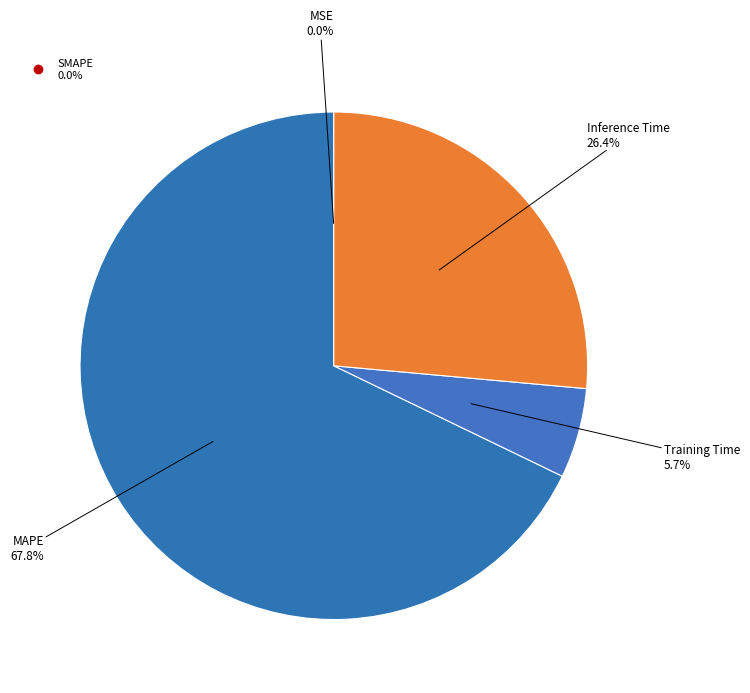

Rank the categories by value from lowest to highest.

SMAPE, MSE, Training Time, Inference Time, MAPE